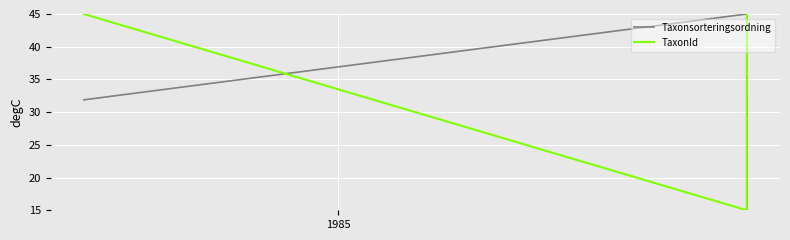

Which series has the largest total across all categories?

TaxonId